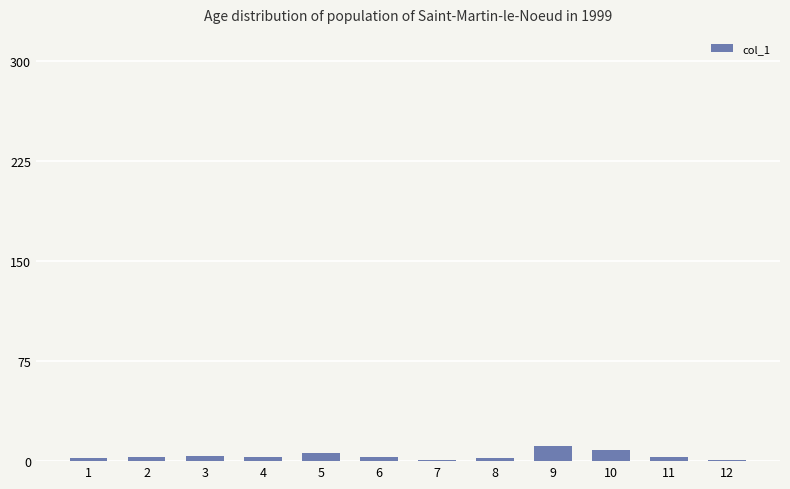

How many bars are there in total?

12